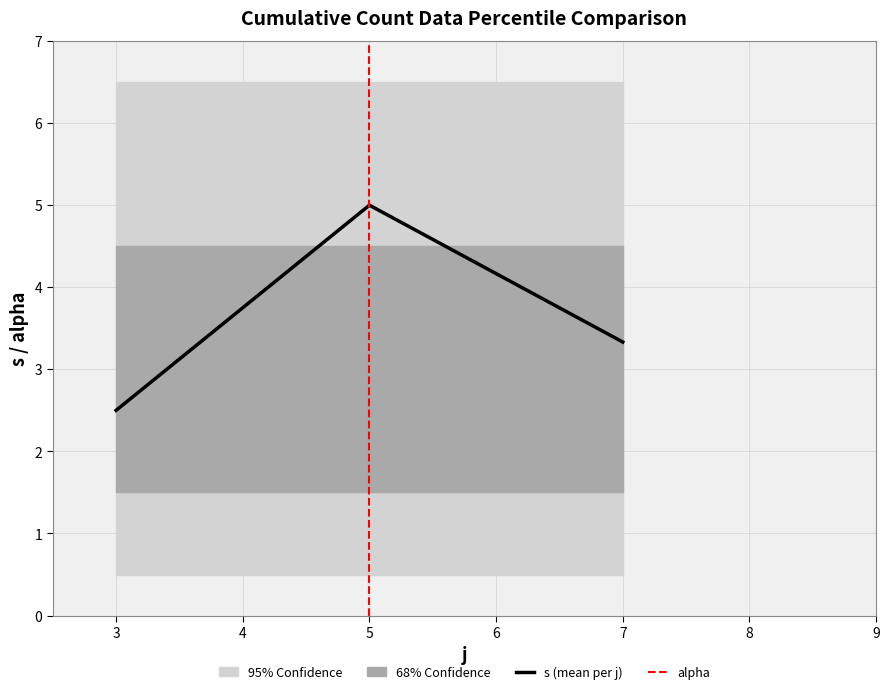

How many lines are shown in the chart?

2